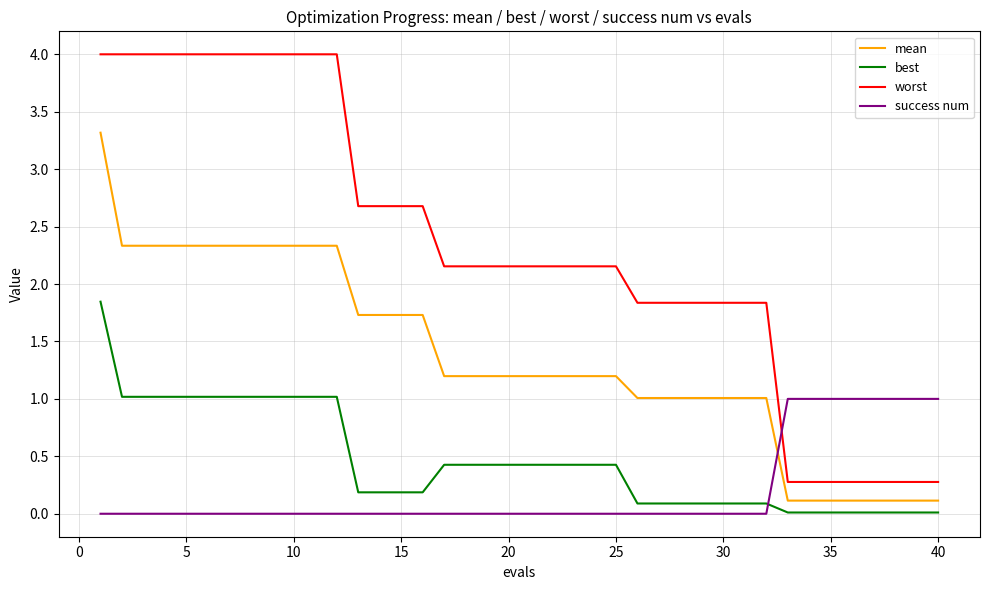

Rank the series by their maximum value, from highest to lowest.

worst, mean, best, success num